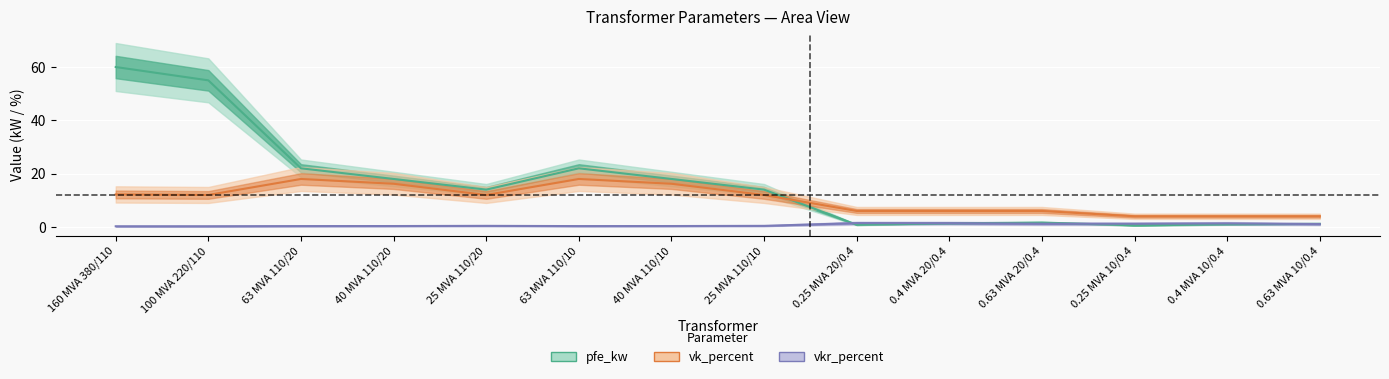

True or false: pfe_kw has more than 0 points higher than both neighbors.

True